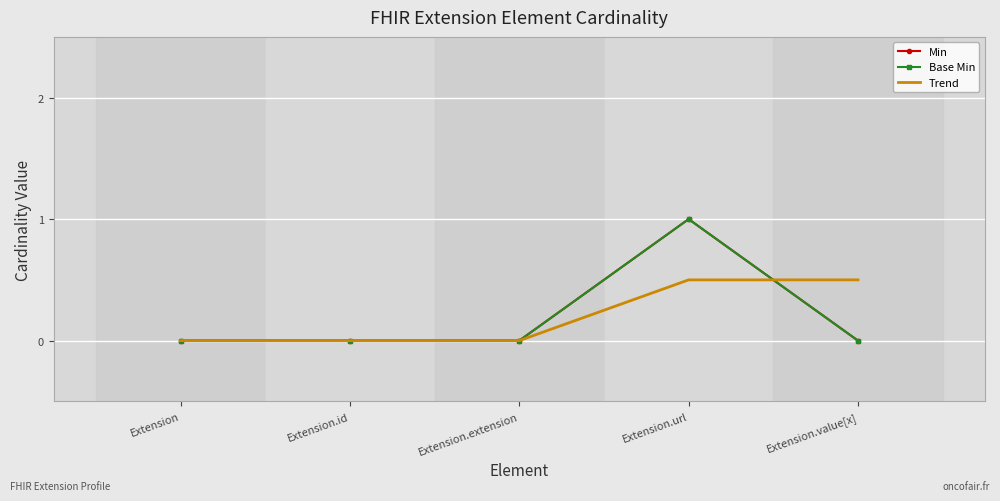

Which series has the largest total across all categories?

Min